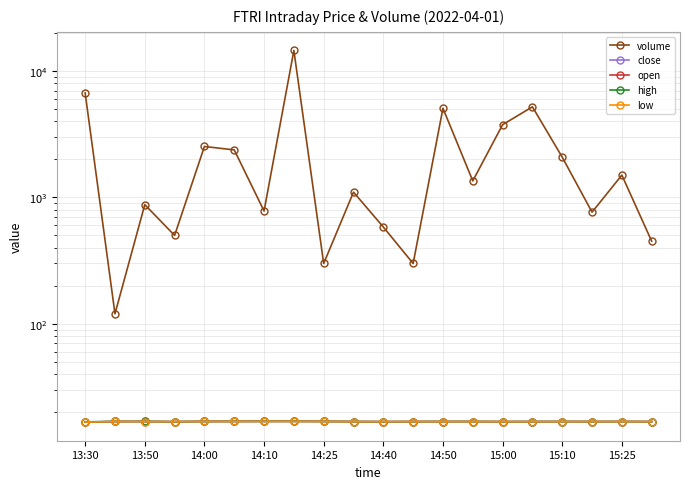

How many series are shown in this chart?

5